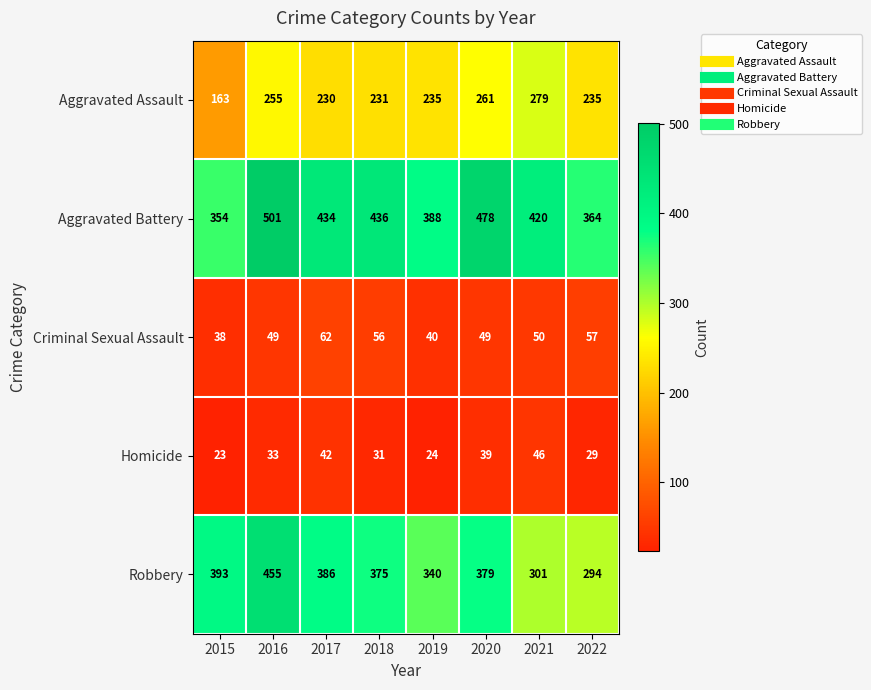

What is the total value across all series at 2018?

1129